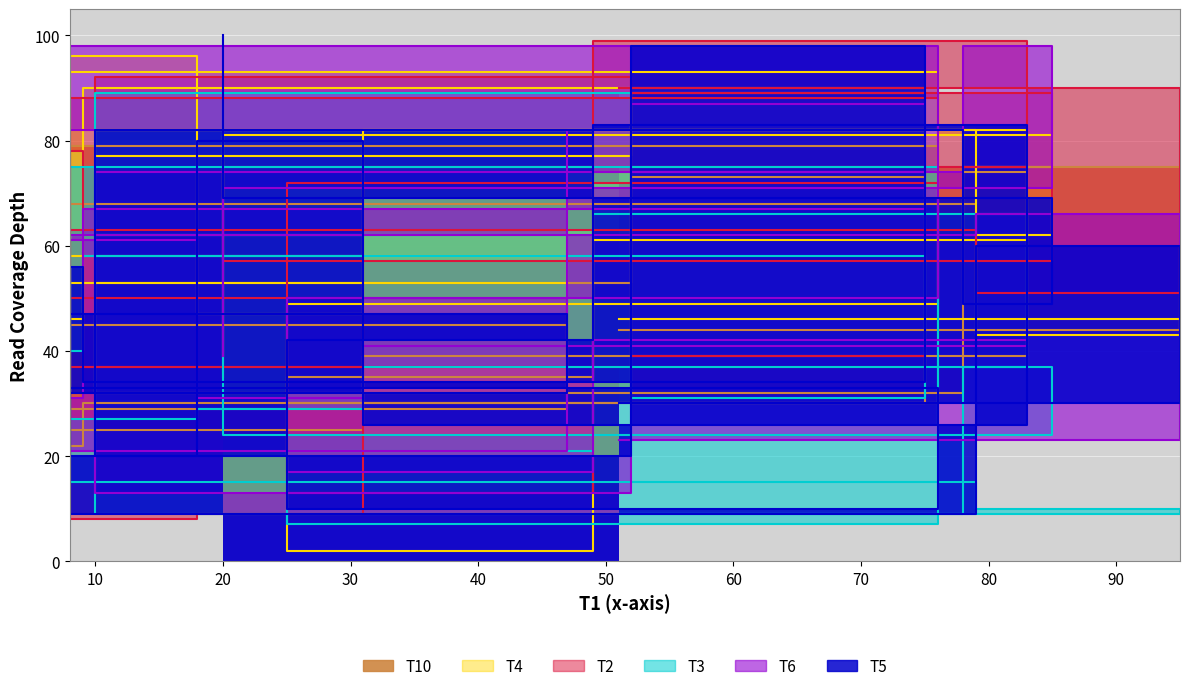

Which series changed the most between 95 and 78?

T2